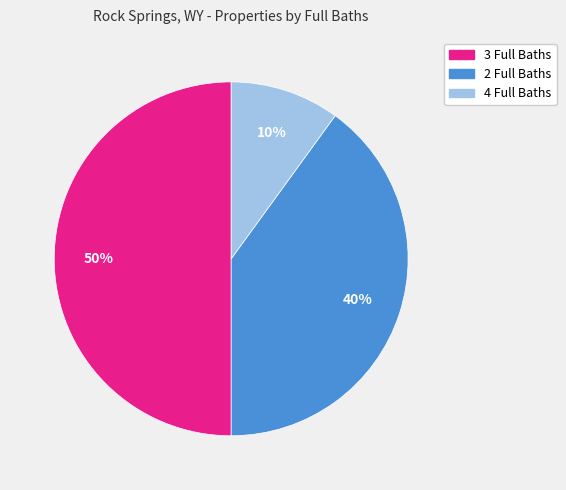

What percentage is the 4 Full Baths slice, to the nearest percent?

10%